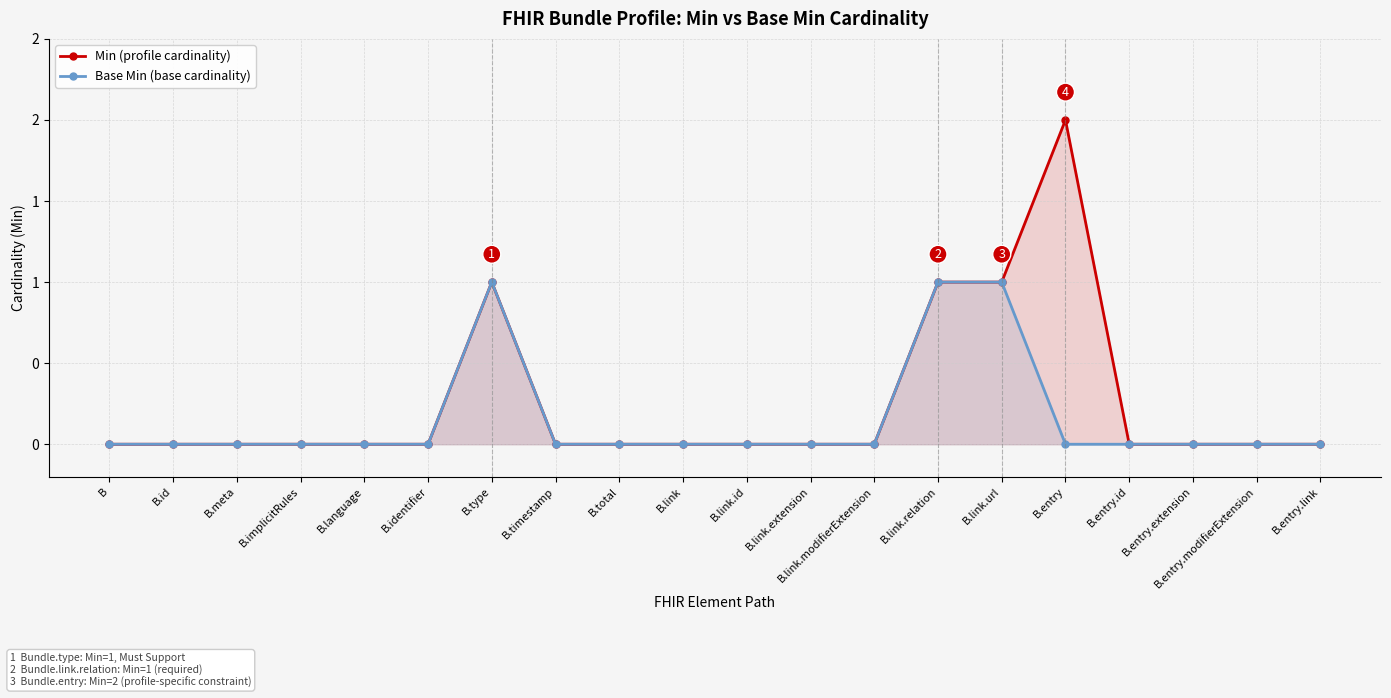

How many interior local peaks does the Base Min (base cardinality) series have?

1